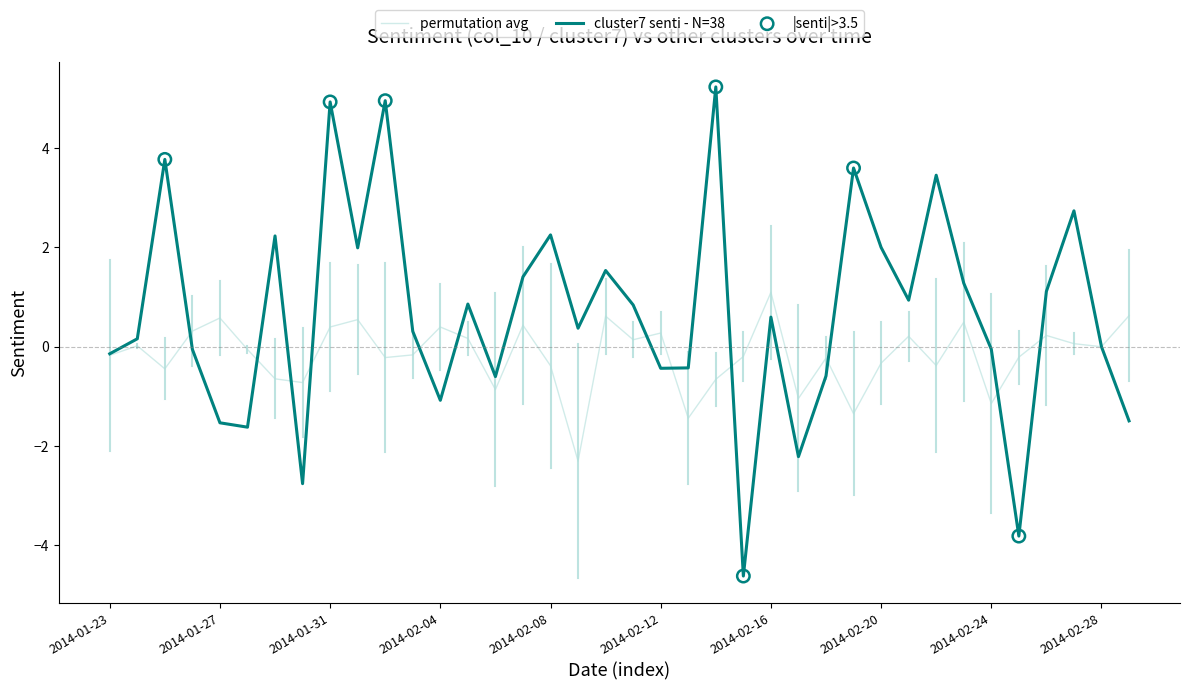

Which series has the largest total across all categories?

cluster7 senti - N=38